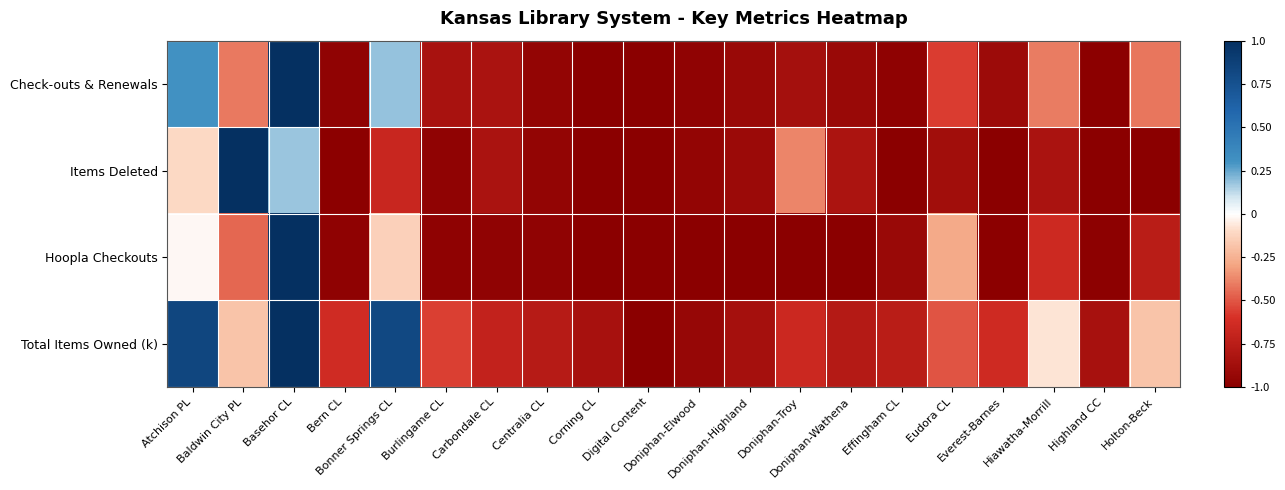

Count the number of categories in the chart.

20